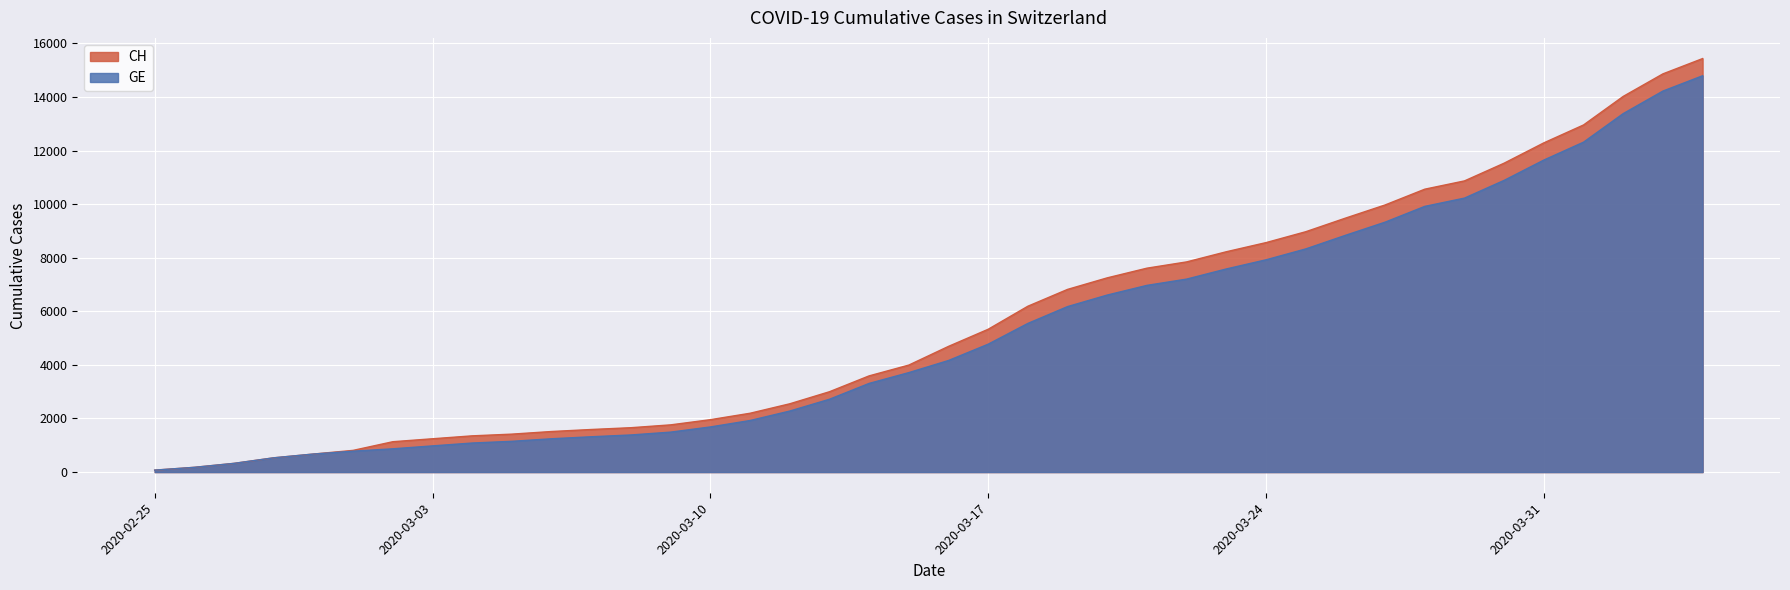

True or false: GE and CH cross at least once.

False